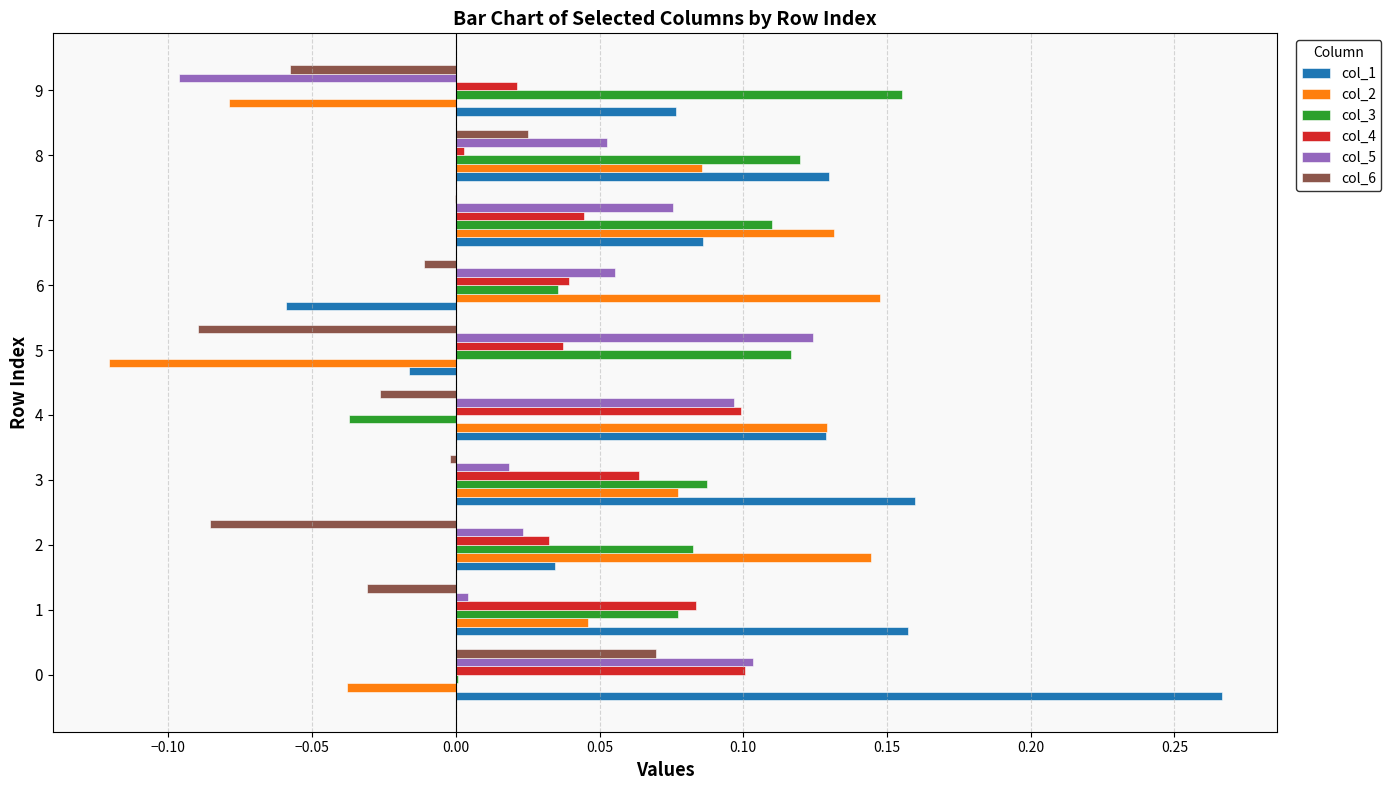

The value of col_2 at 8 is 0.1. True or false?

True